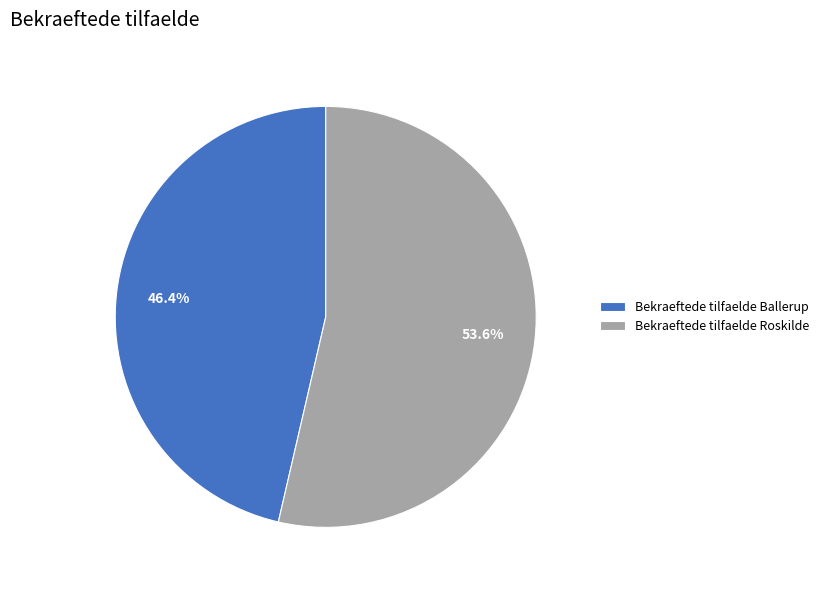

What percentage is the Bekraeftede tilfaelde Roskilde slice, to the nearest percent?

54%